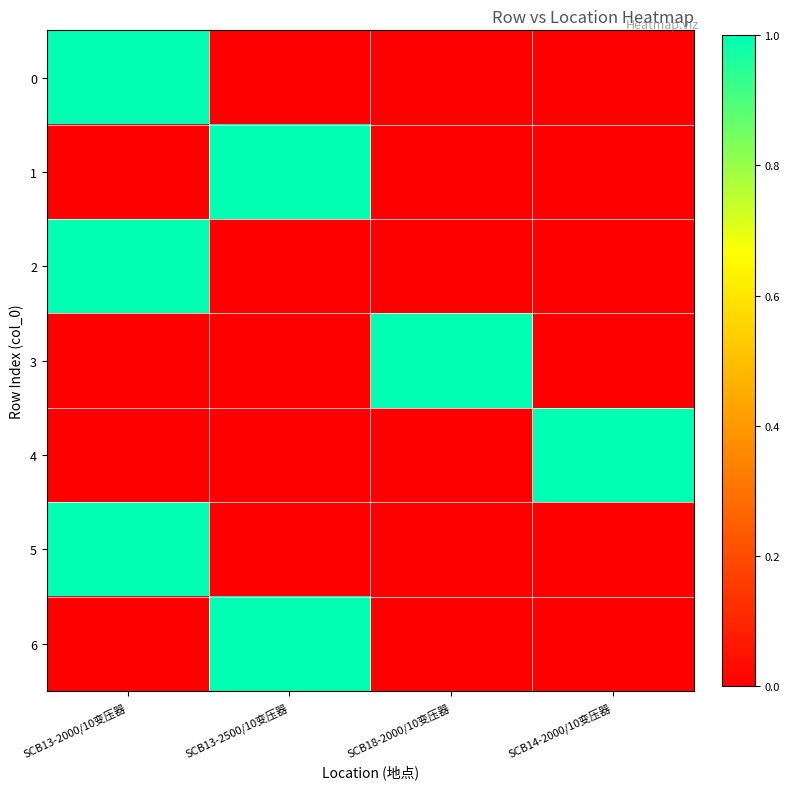

Reading right to left, what are all the values shown in this chart?

0: SCB14-2000/10变压器=0	SCB18-2000/10变压器=0	SCB13-2500/10变压器=0	SCB13-2000/10变压器=1
1: SCB14-2000/10变压器=0	SCB18-2000/10变压器=0	SCB13-2500/10变压器=1	SCB13-2000/10变压器=0
2: SCB14-2000/10变压器=0	SCB18-2000/10变压器=0	SCB13-2500/10变压器=0	SCB13-2000/10变压器=1
3: SCB14-2000/10变压器=0	SCB18-2000/10变压器=1	SCB13-2500/10变压器=0	SCB13-2000/10变压器=0
4: SCB14-2000/10变压器=1	SCB18-2000/10变压器=0	SCB13-2500/10变压器=0	SCB13-2000/10变压器=0
5: SCB14-2000/10变压器=0	SCB18-2000/10变压器=0	SCB13-2500/10变压器=0	SCB13-2000/10变压器=1
6: SCB14-2000/10变压器=0	SCB18-2000/10变压器=0	SCB13-2500/10变压器=1	SCB13-2000/10变压器=0